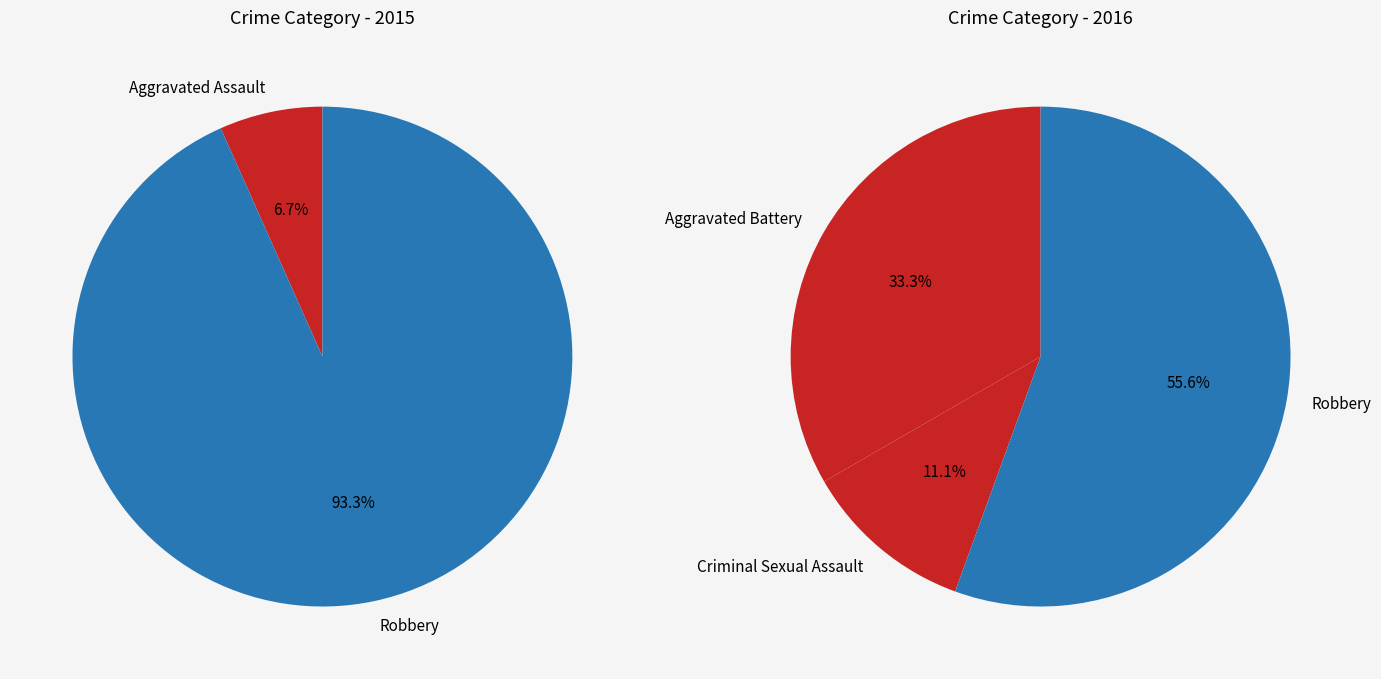

Is the sum of Aggravated Assault and Criminal Sexual Assault greater than half?

No